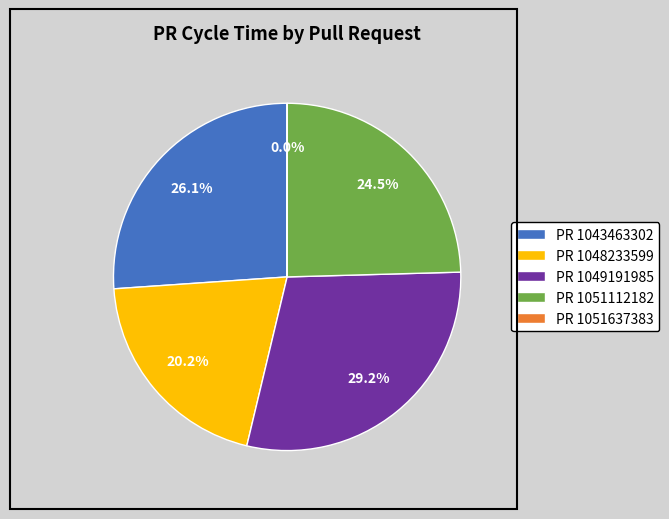

Which has a higher value, PR 1048233599 or PR 1043463302?

PR 1043463302